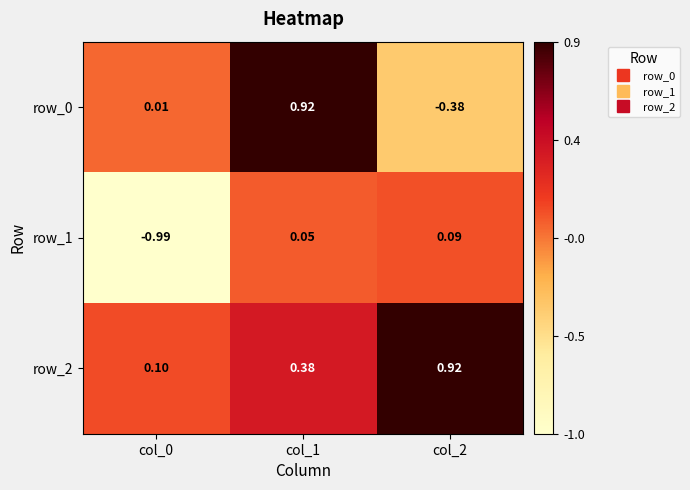

What is the difference between the highest and lowest values at col_2?

1.3